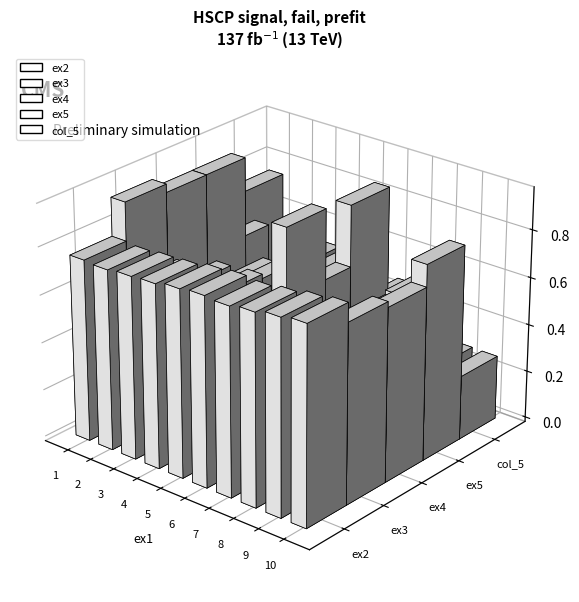

Rank the series by their maximum value, from highest to lowest.

ex5, ex3, ex4, ex2, col_5